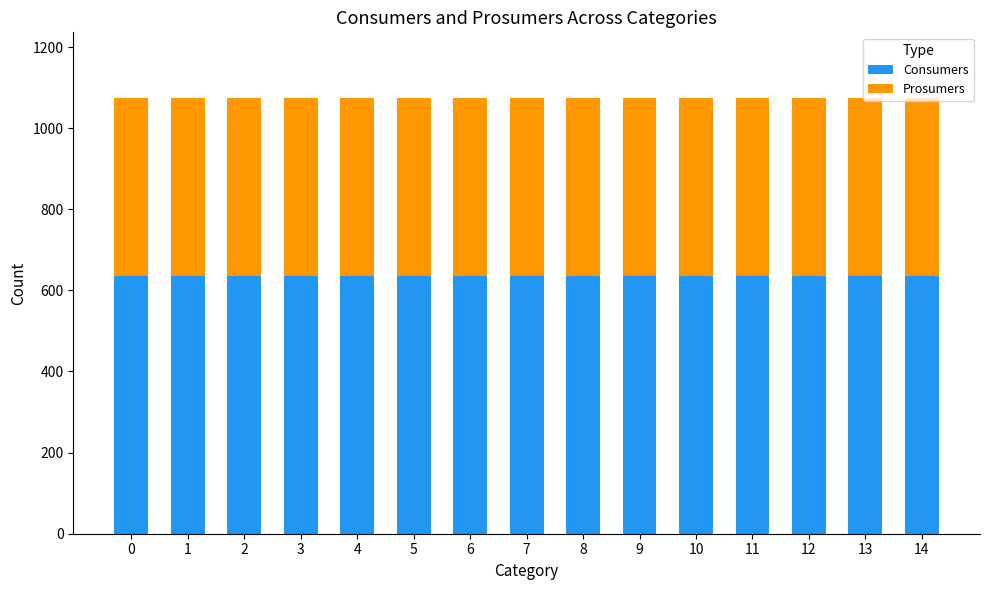

What is the average value of the Consumers series?

635